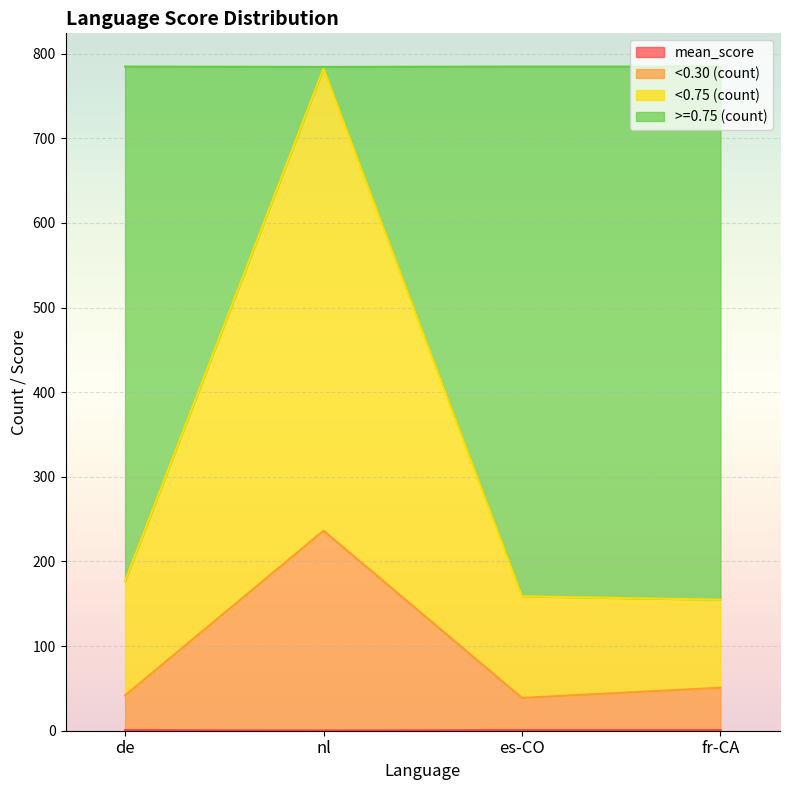

Which category has the highest value across all series?

es-CO